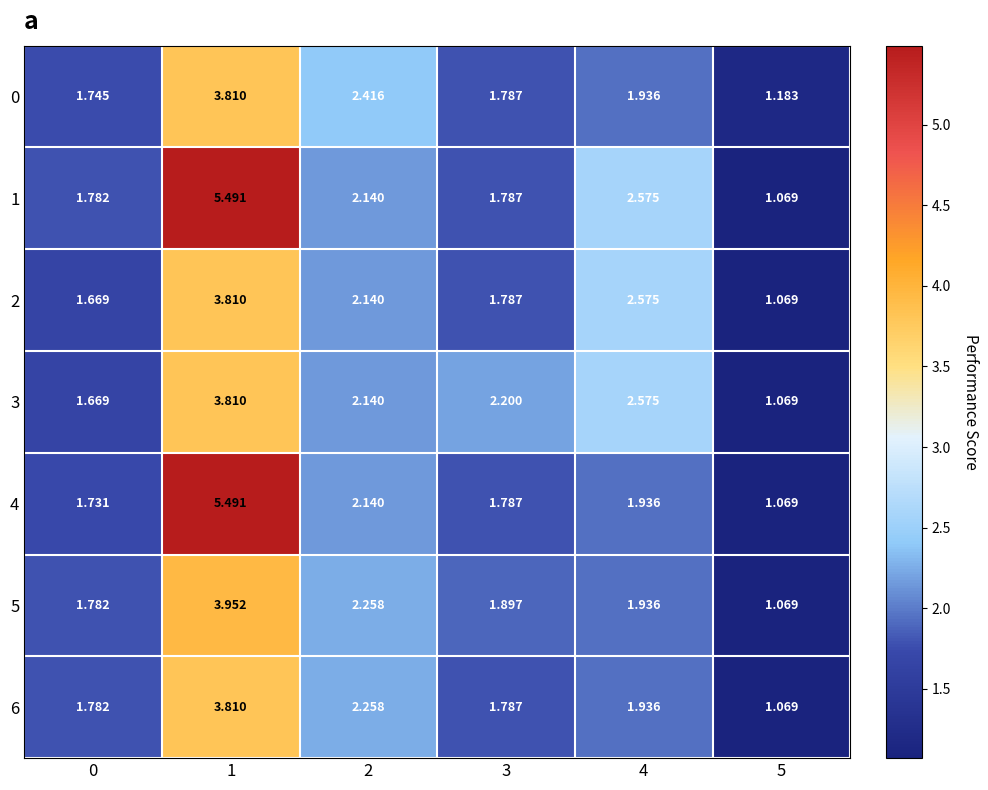

Is the value of 3 at 4 greater than the value of 4 at 1?

No